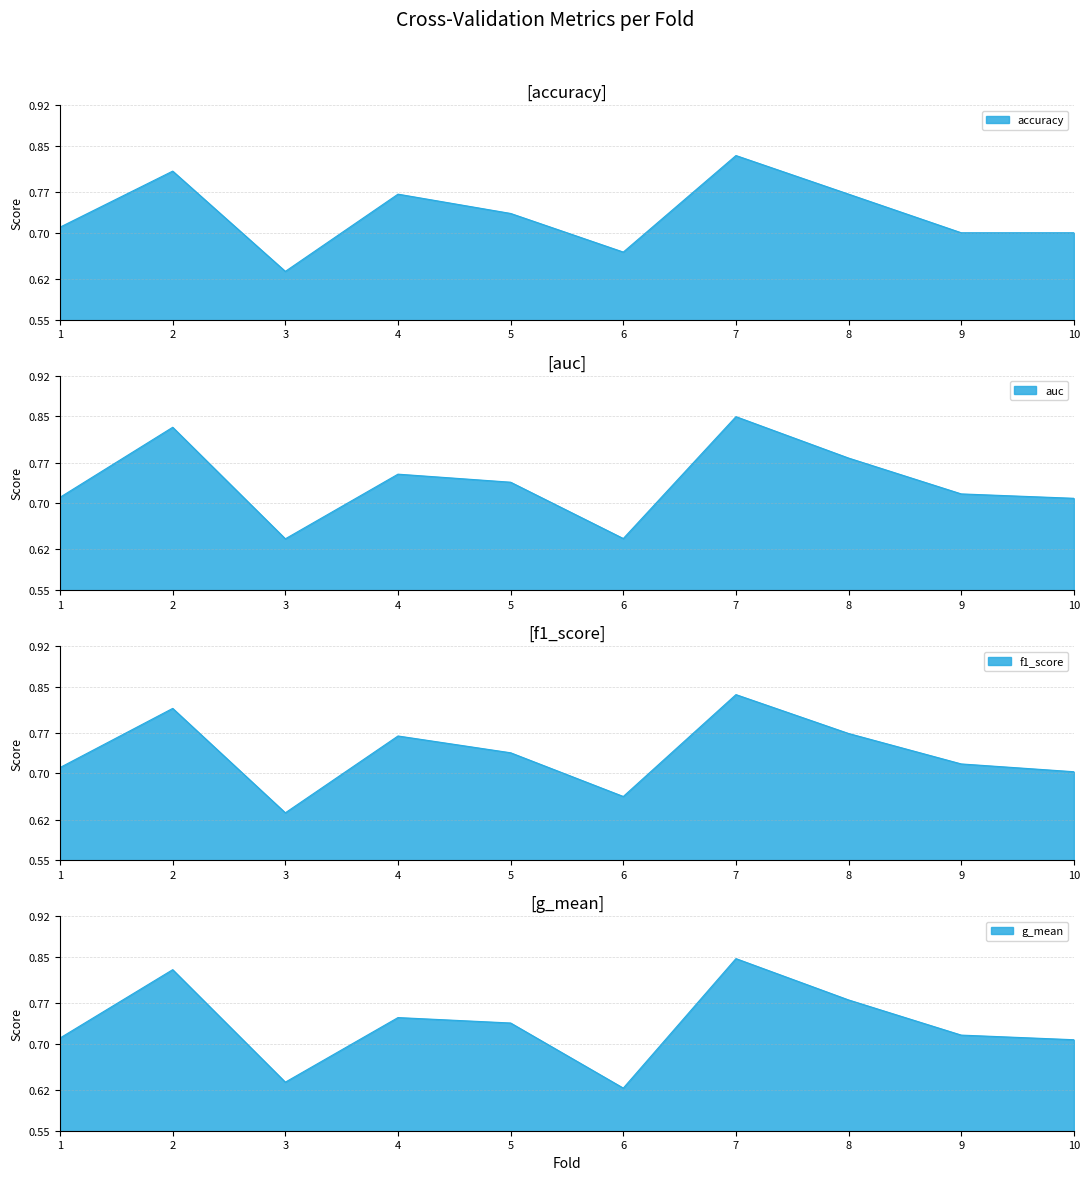

After their last crossing, which series has the higher values: auc or accuracy?

auc